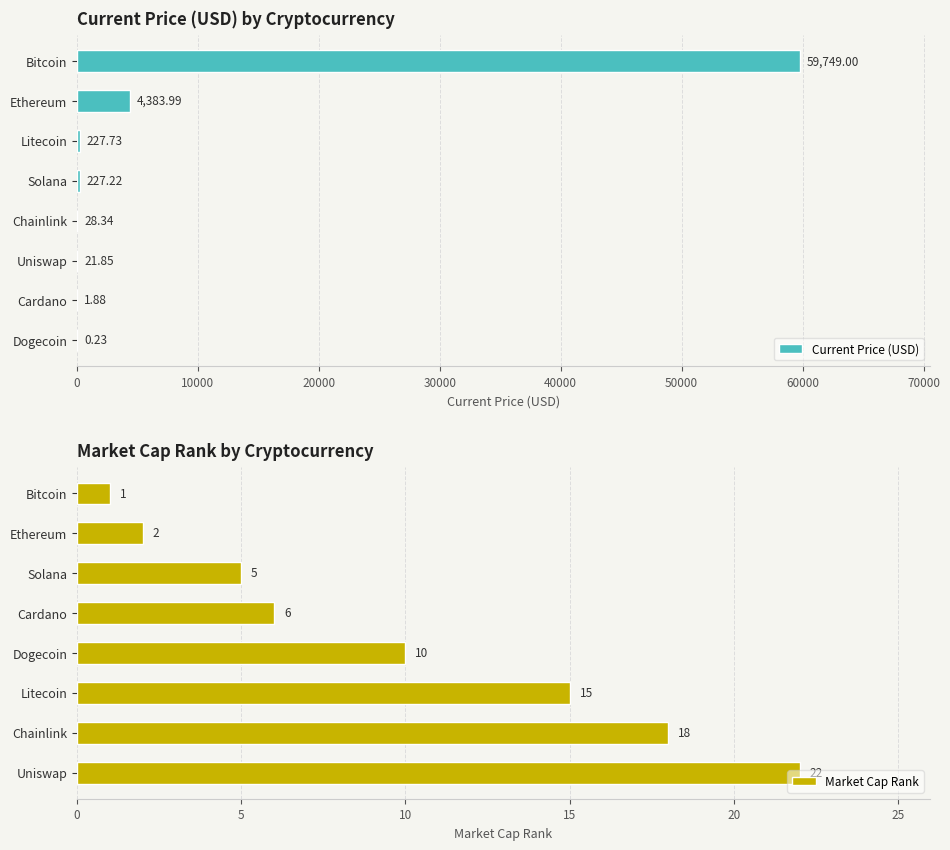

At which label does Current Price (USD) reach its peak?

Bitcoin